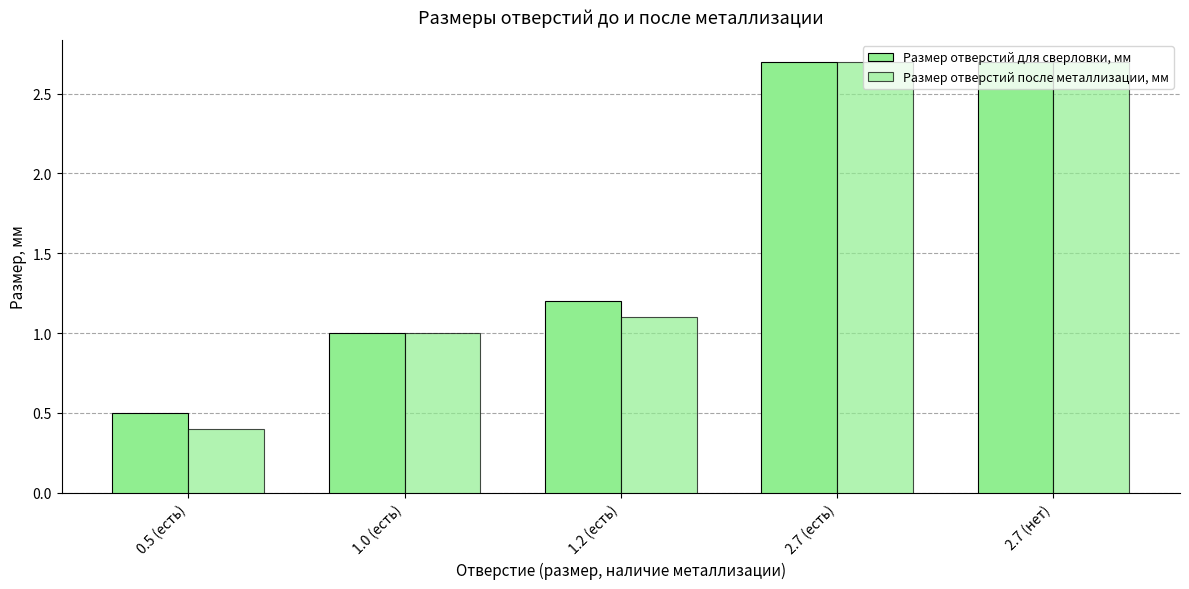

Are the bars horizontal?

No